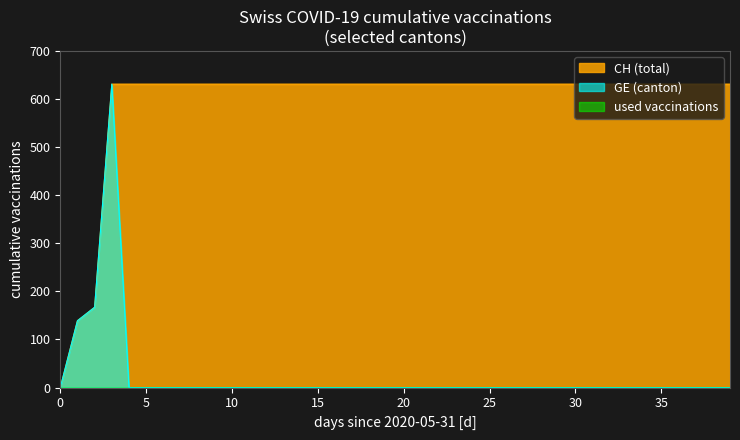

True or false: GE and CH cross at least once.

False